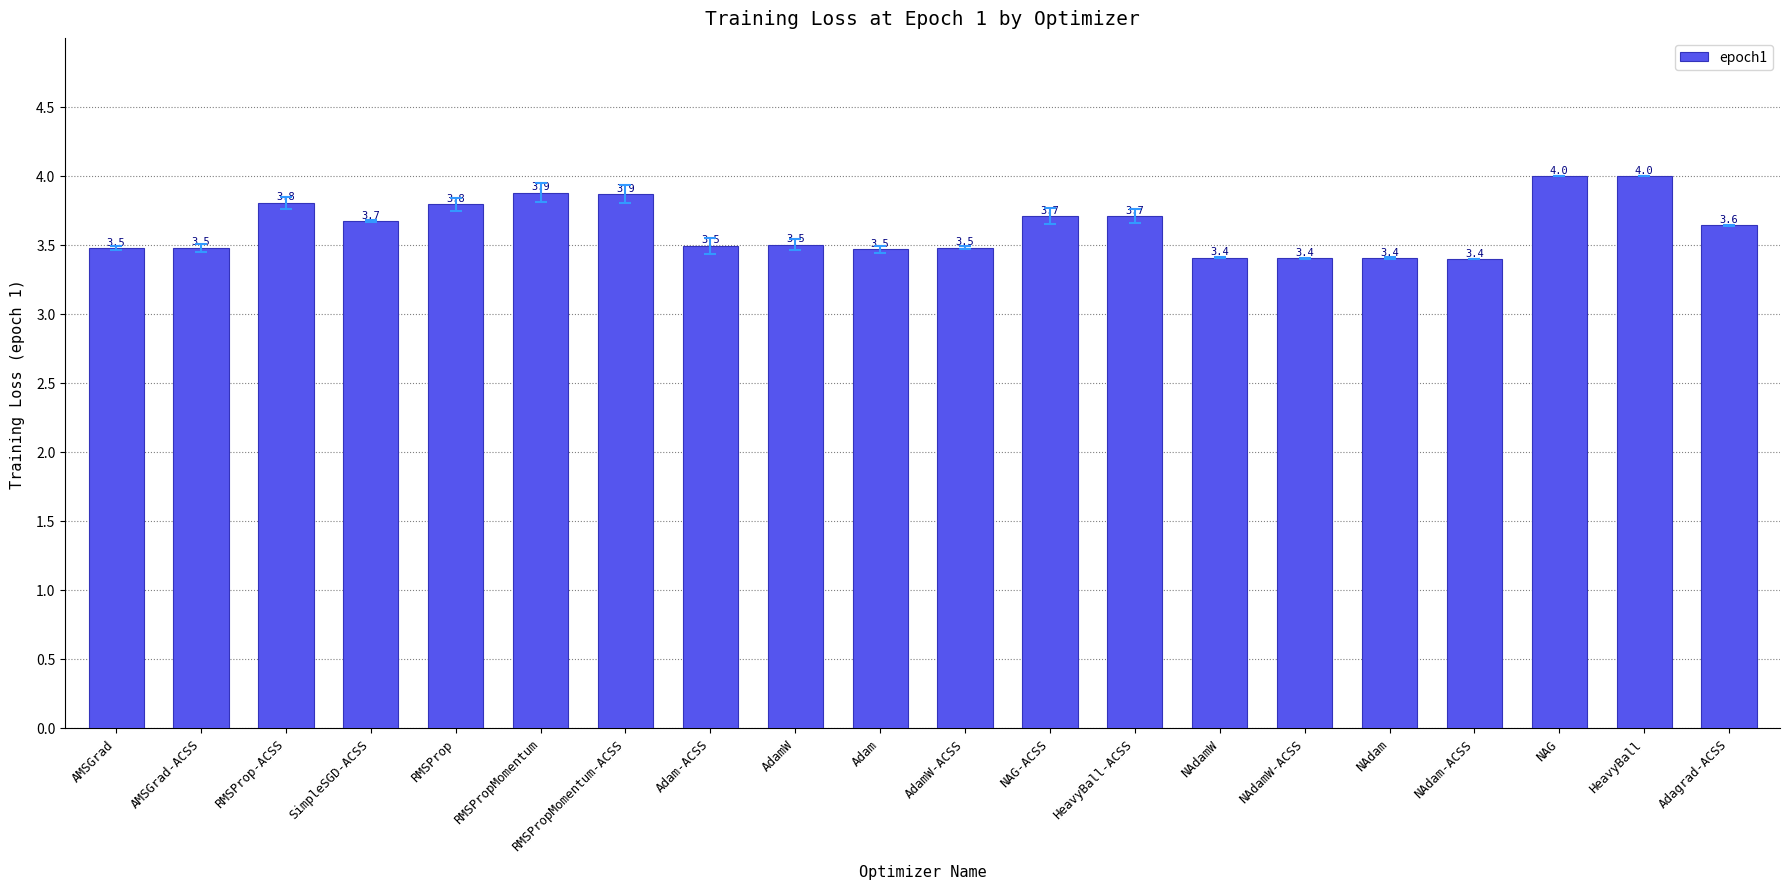

True or false: the data shows 4.9 at AdamW.

False